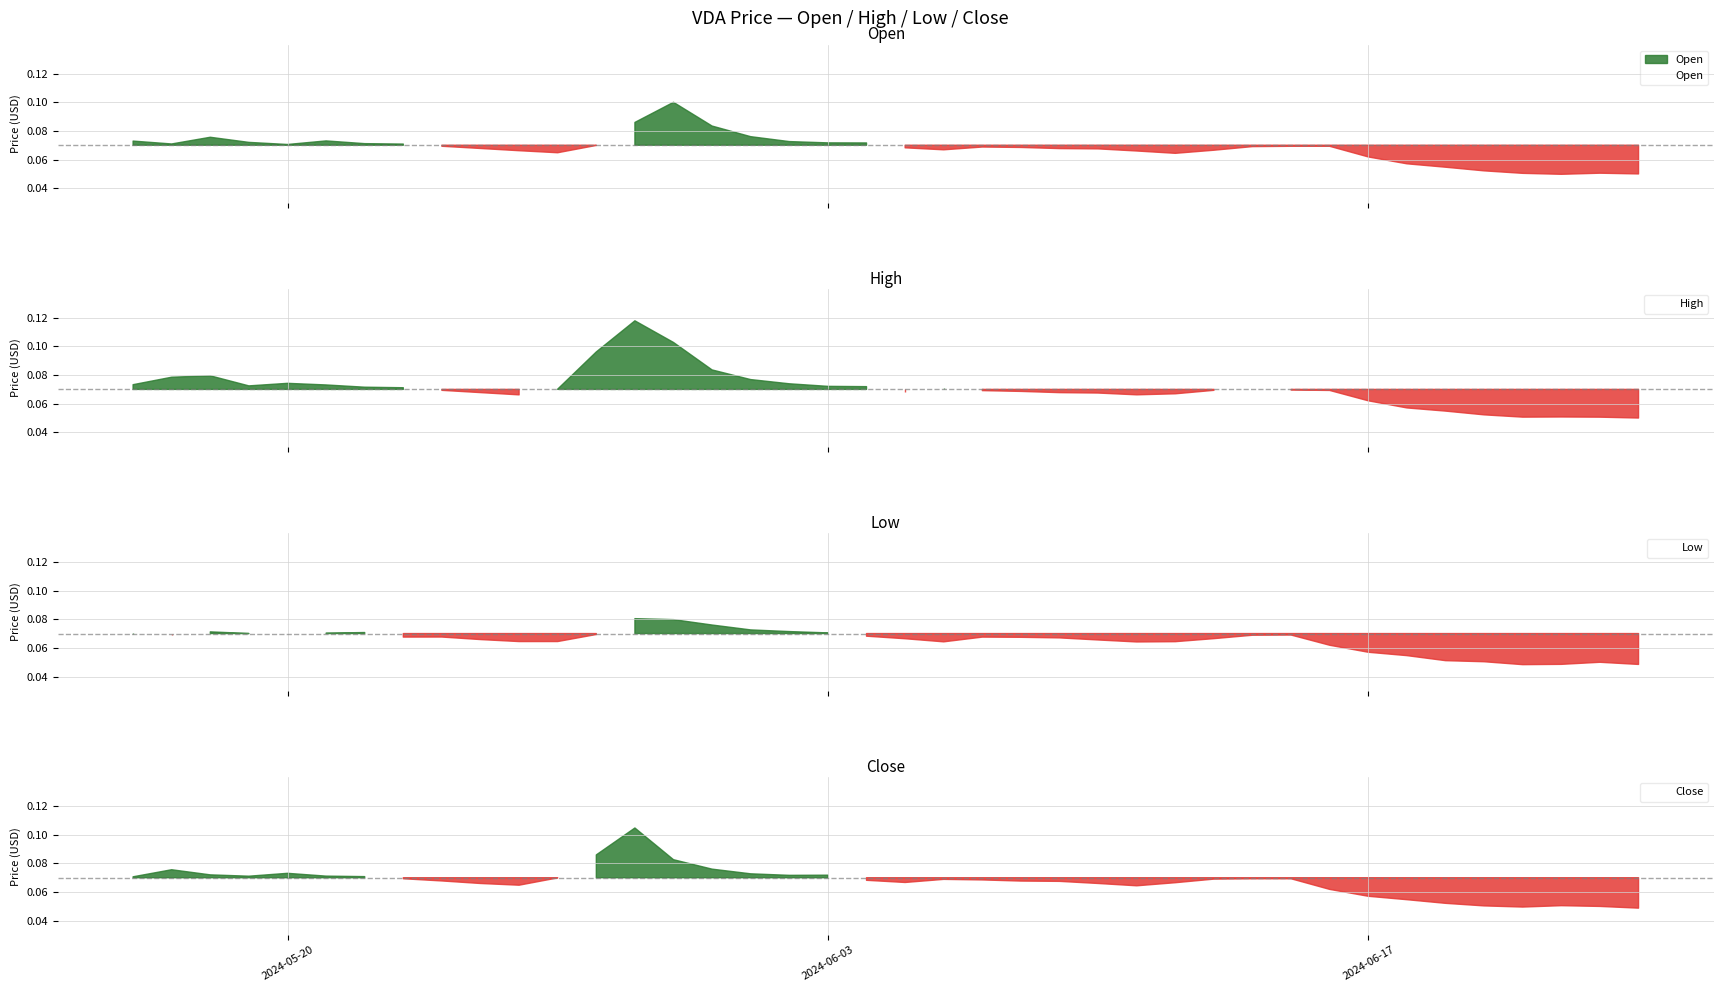

What is the sum of the Low values at 2024-05-20 and 32?

0.1